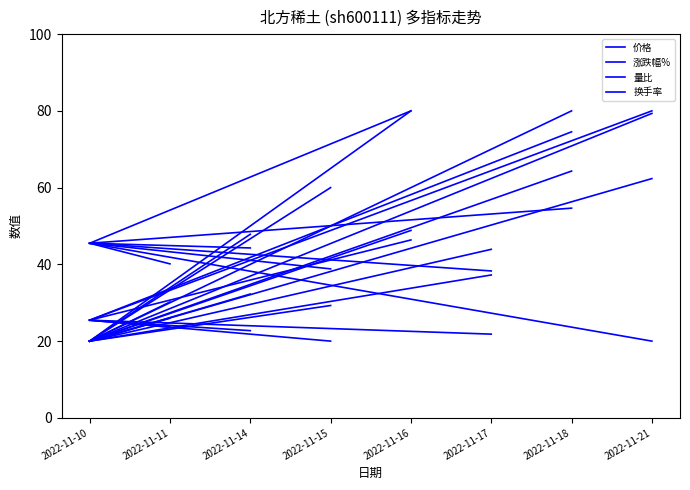

Which series has the widest spread of values?

价格